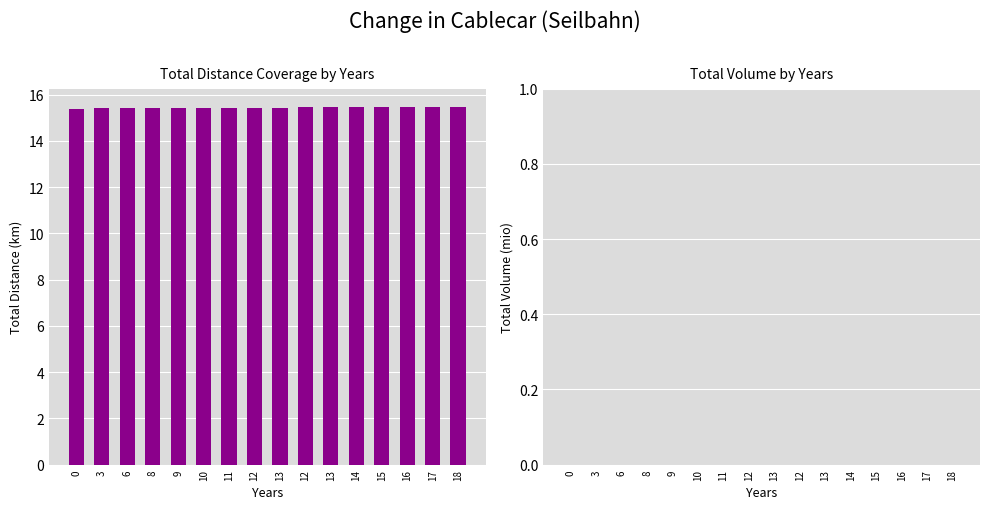

Reading left to right, extract all data points from this chart.

col_0: 0=15.4	3=15.4	6=15.4	8=15.4	9=15.4	10=15.4	11=15.4	12=15.4	13=15.4	12=15.4	13=15.4	14=15.4	15=15.4	16=15.5	17=15.5	18=15.5
col_2: 0=0.0	3=0.0	6=0.0	8=0.0	9=0.0	10=0.0	11=0.0	12=0.0	13=0.0	12=0.0	13=0.0	14=0.0	15=0.0	16=0.0	17=0.0	18=0.0